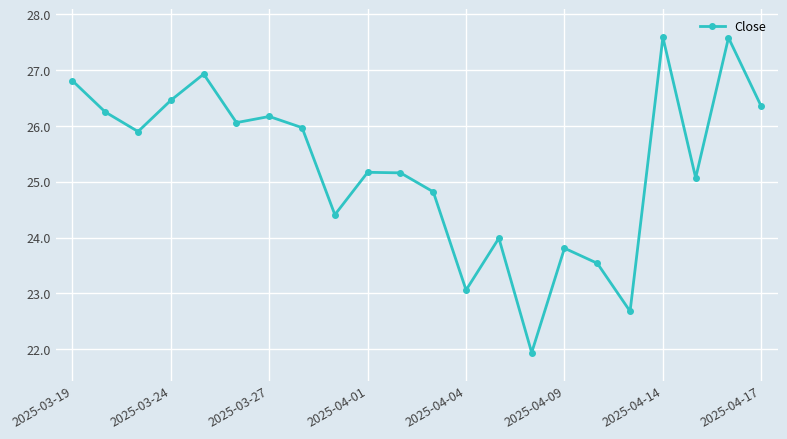

What is the value of the 11th point from the left?

25.2